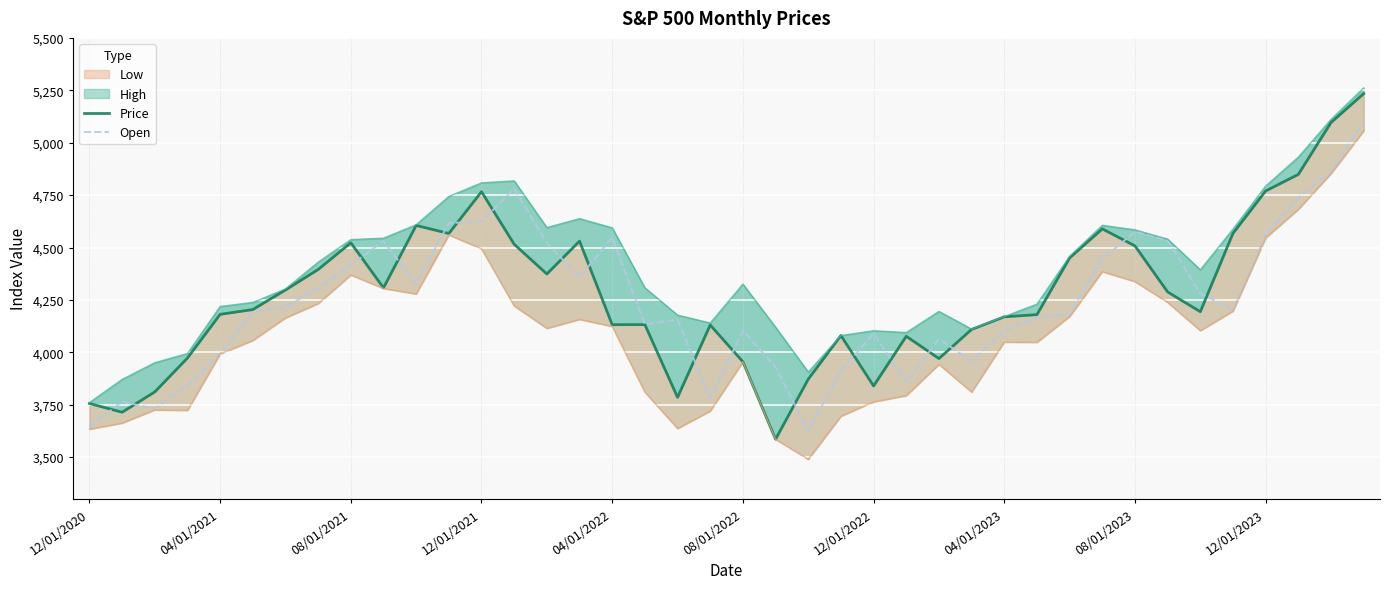

What is the minimum value for Open?

3624.1